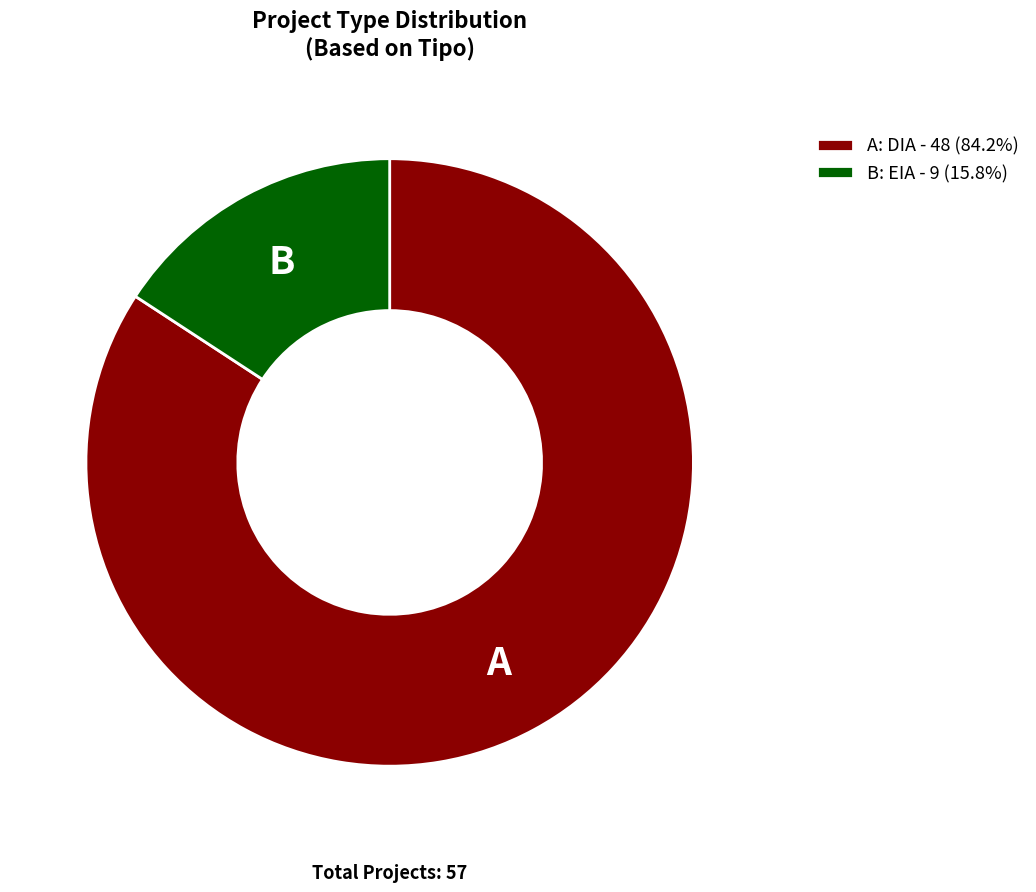

How many slices are in this pie chart?

2